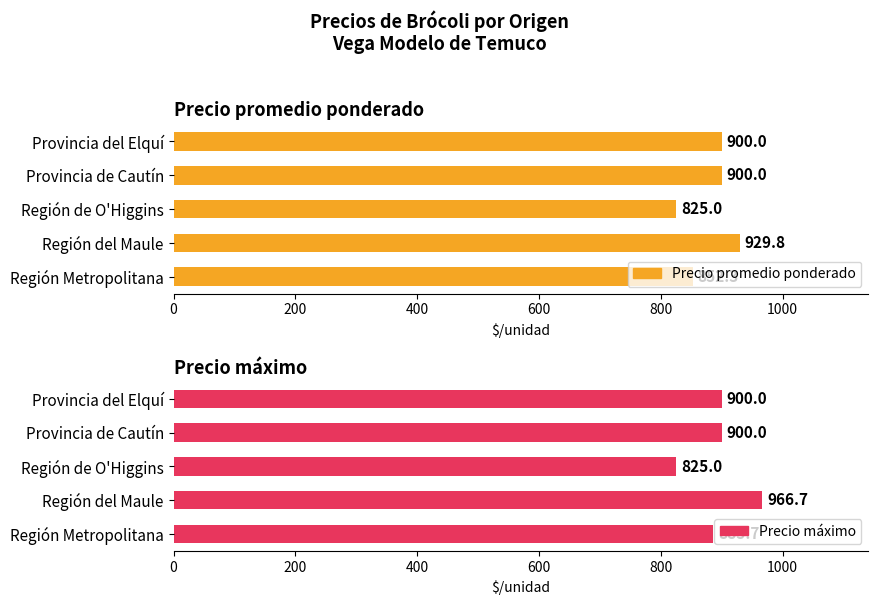

What is the minimum value shown in the chart?

825.0